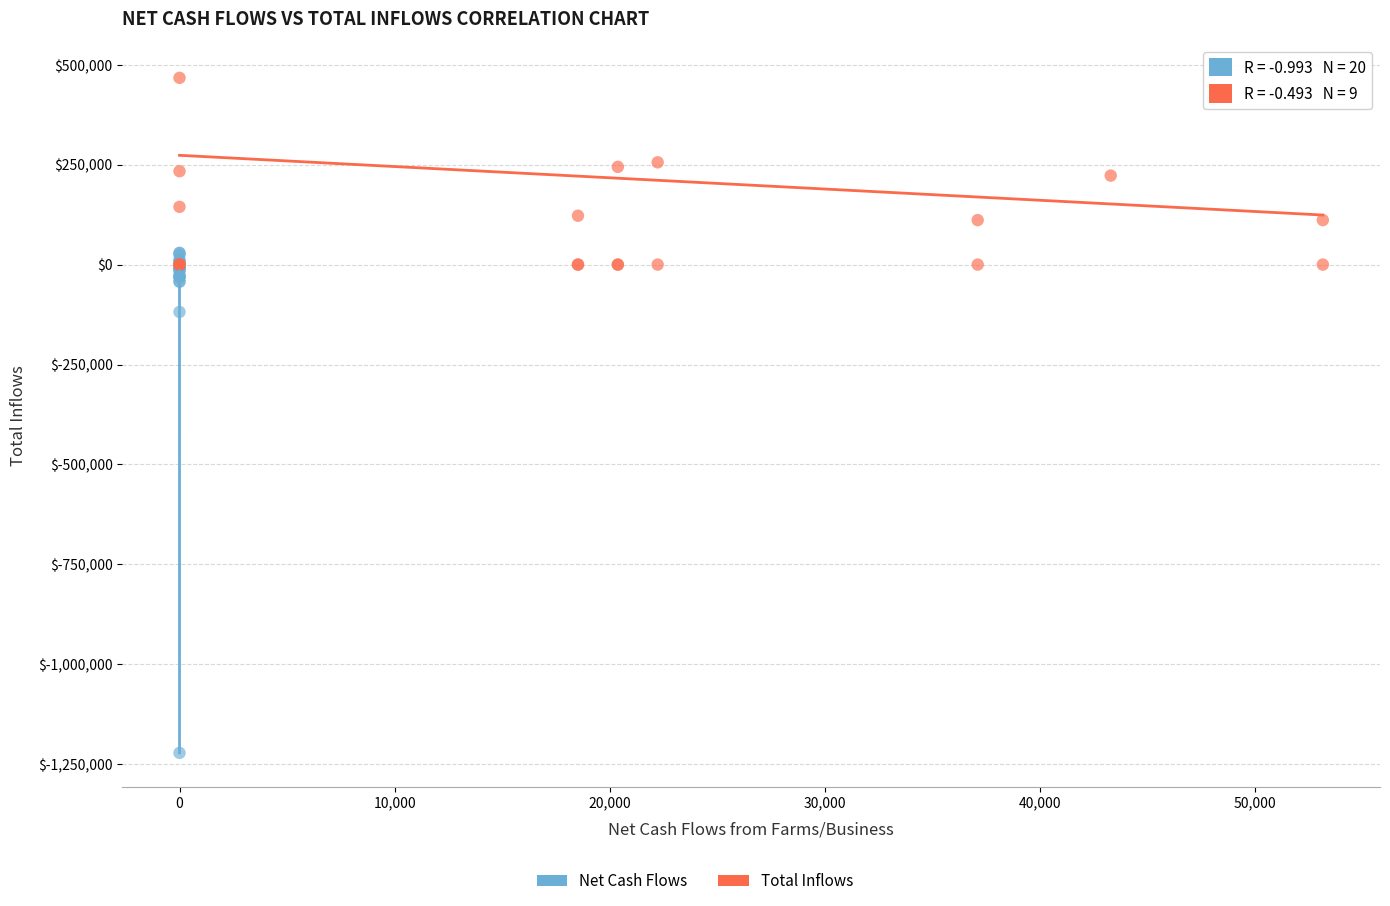

Which series reaches the minimum Y coordinate?

Net Cash Flows